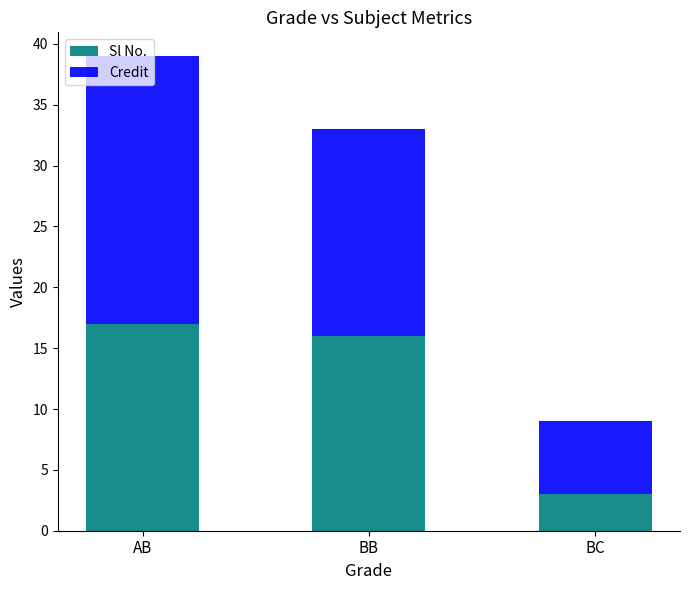

What is the average value of the Sl No. series?

12